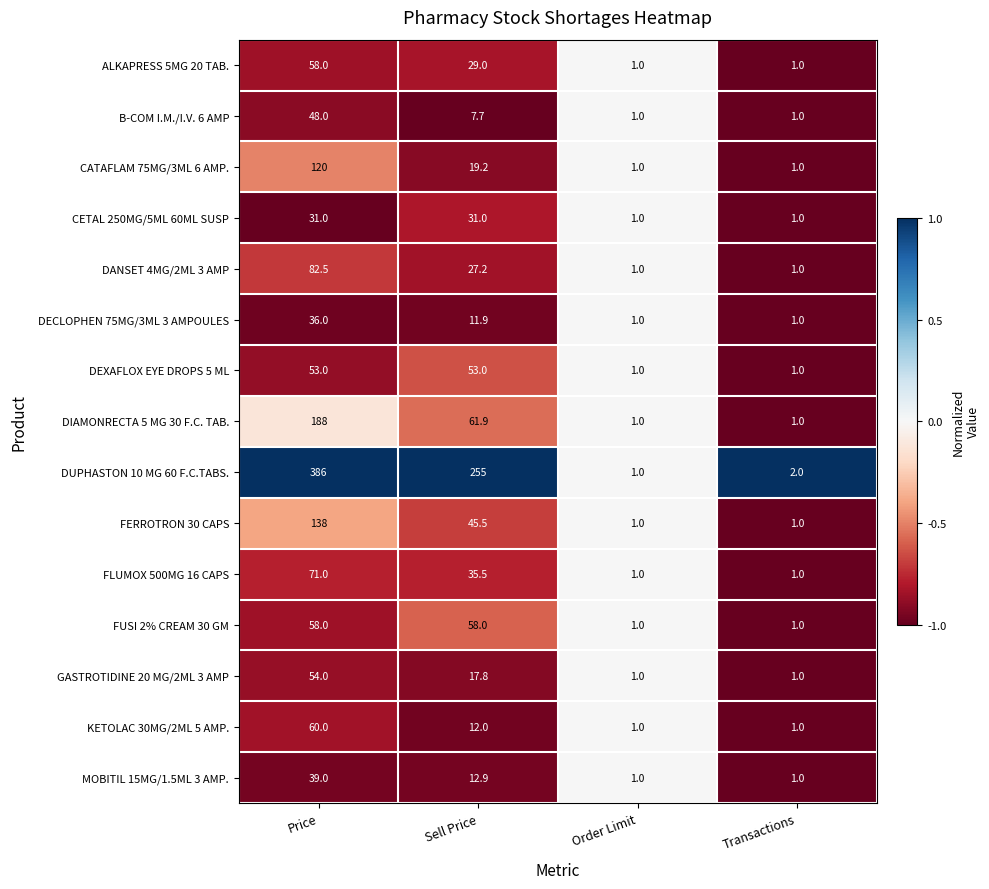

Is it true that DANSET 4MG/2ML 3 AMP equals 1.7 at Transactions?

False